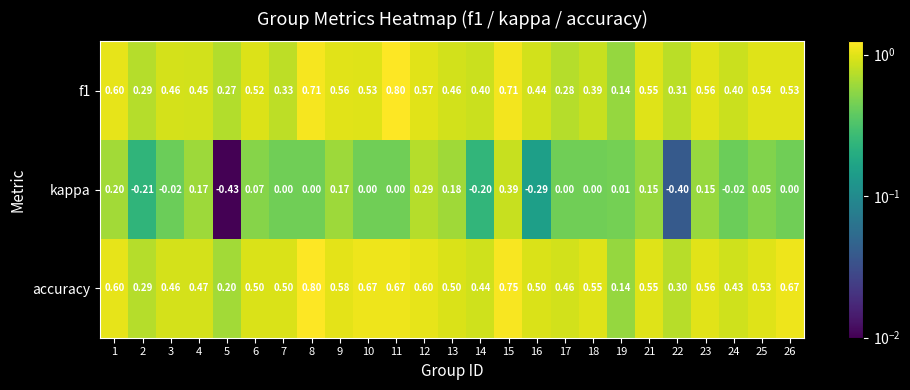

Which series has the largest range (max minus min)?

kappa